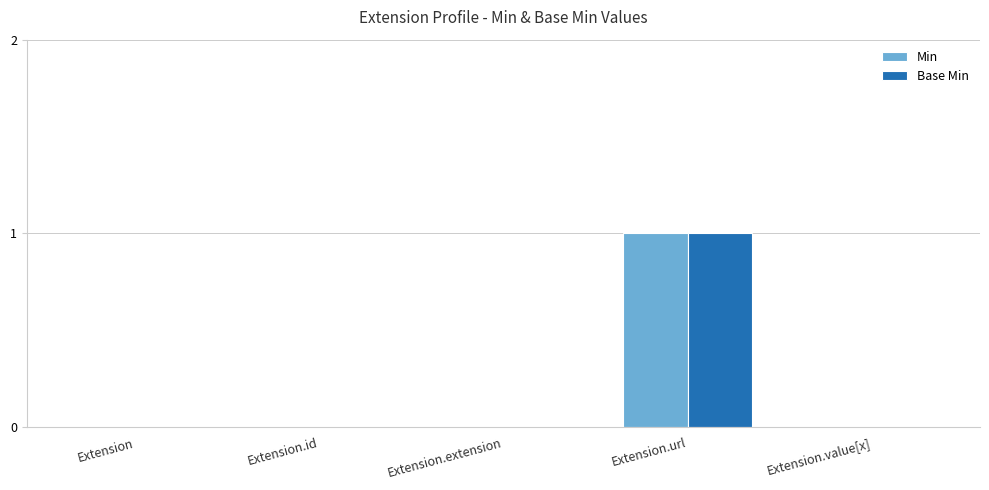

The Min series shows -1 at Extension.extension. True or false?

False